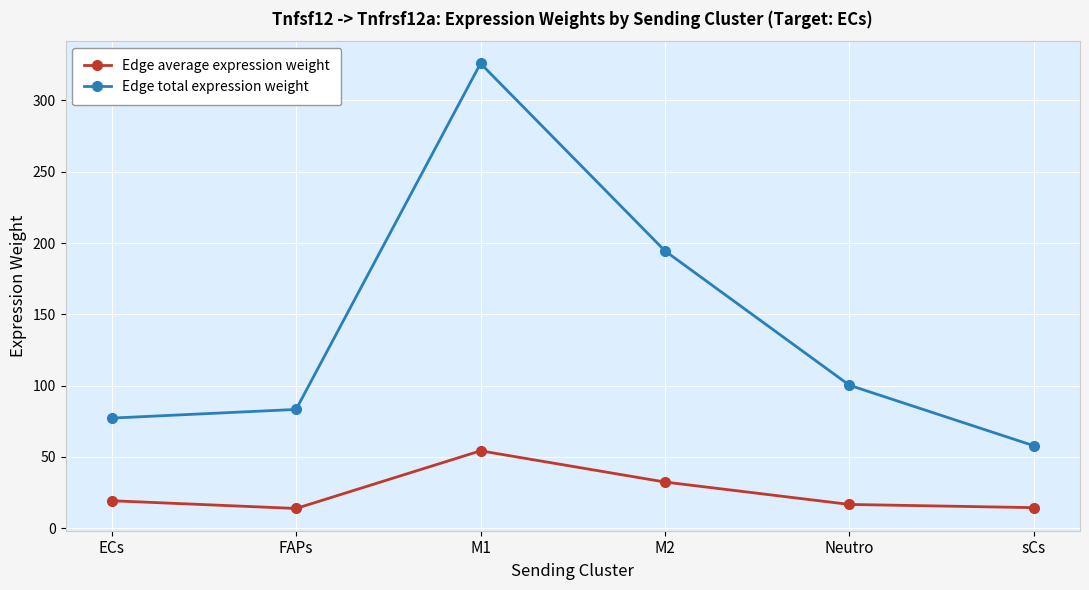

What is the highest value of the Edge average expression weight series?

54.3